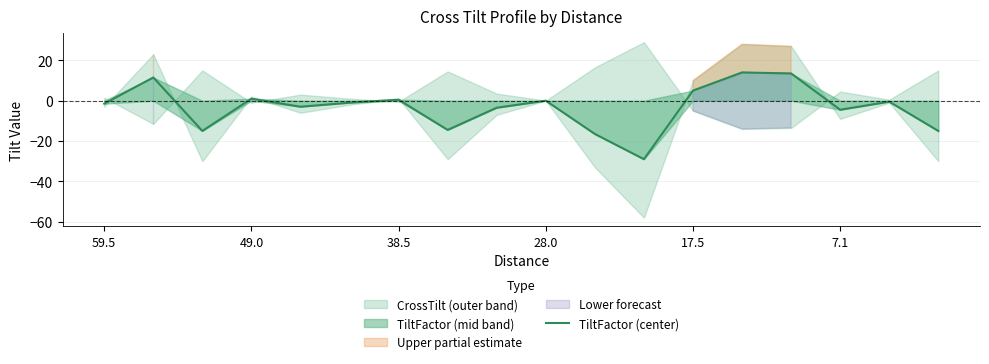

Reading right to left, extract all data points from this chart.

-15.0	-0.5	-4.5	13.5	14.0	5.0	-29.0	-16.5	0.0	-3.5	-14.5	0.5	-1.0	-3.0	1.0	-15.0	11.5	-1.5